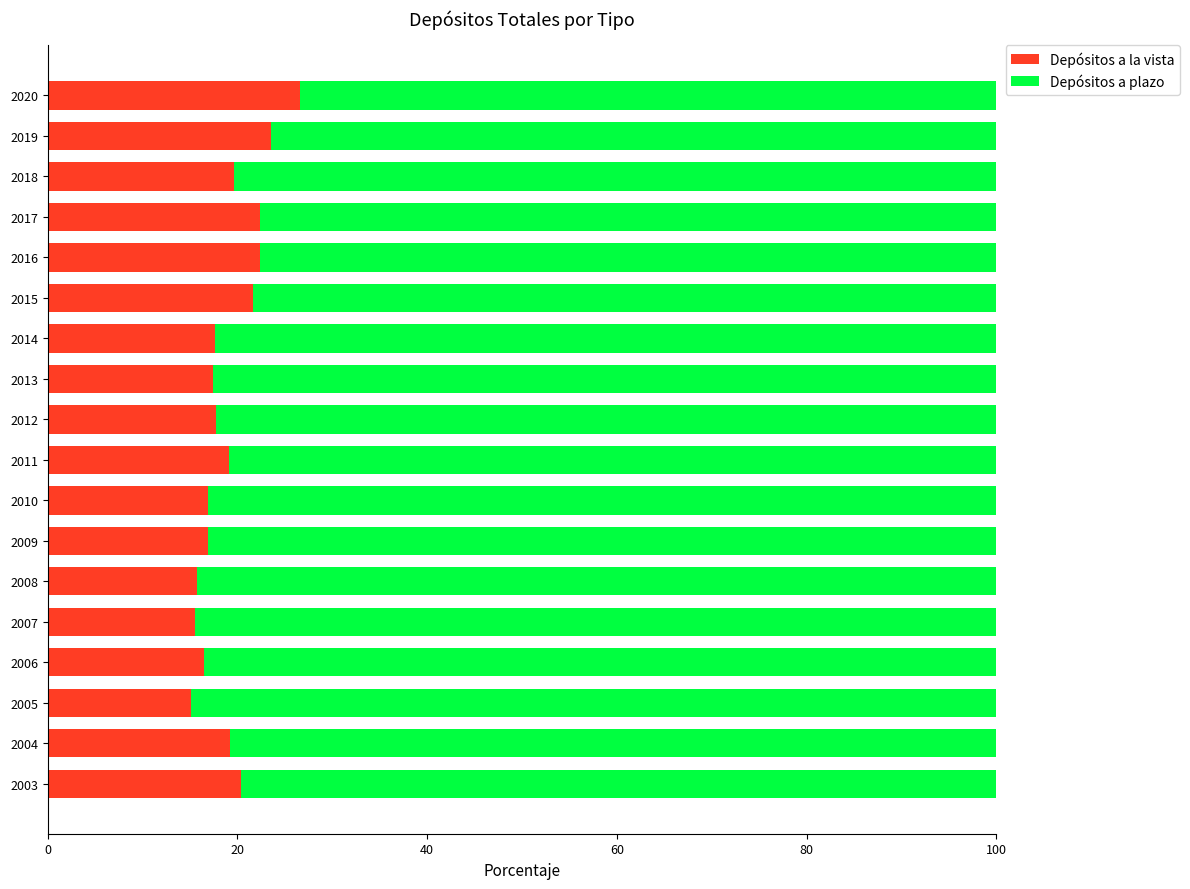

The value of Depósitos a la vista at 2004 is 33.1. True or false?

False